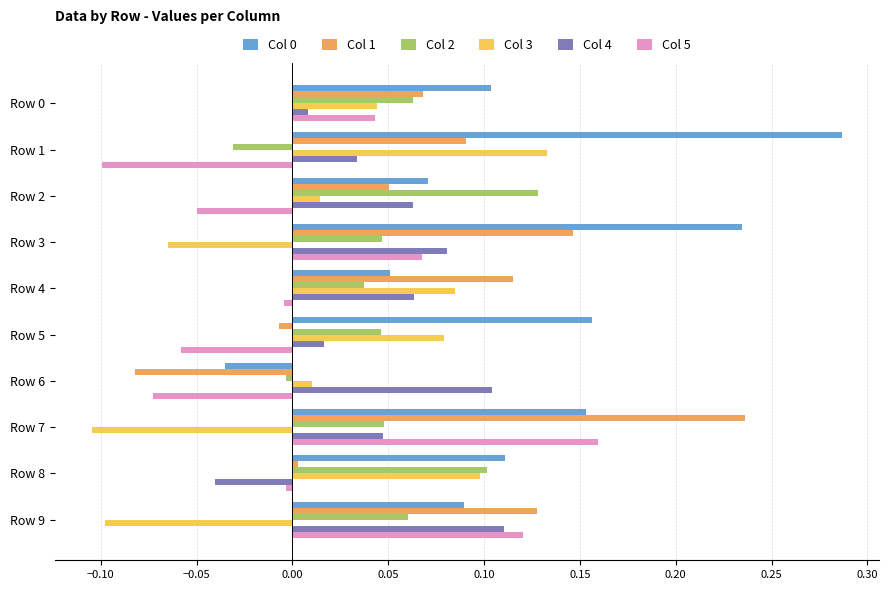

How many categories are shown in the chart?

10